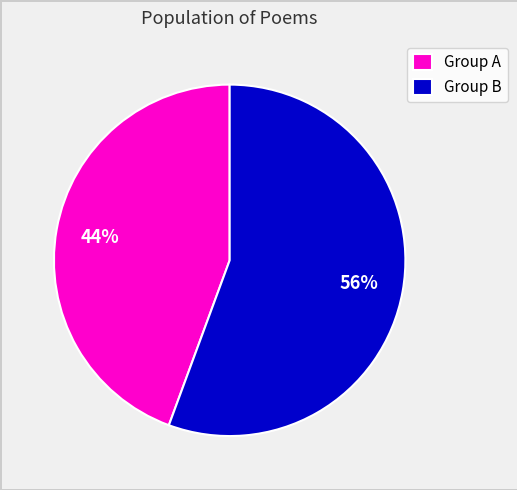

Is the sum of Group A and Group B greater than half?

Yes